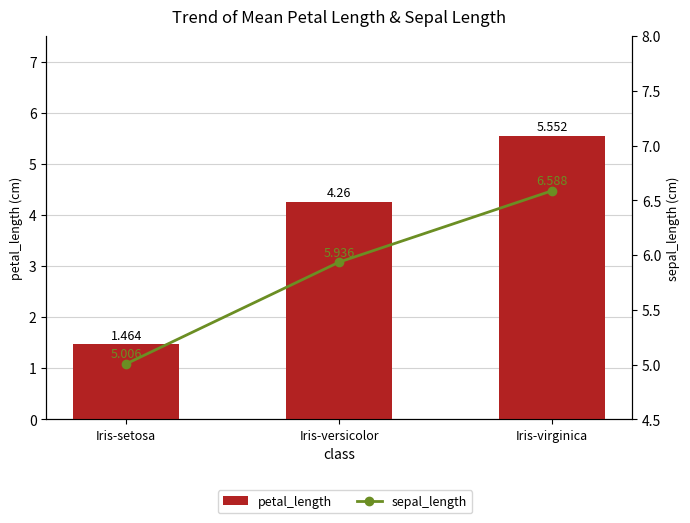

What is the value of the sepal_length bar at the 3rd from the left?

6.6